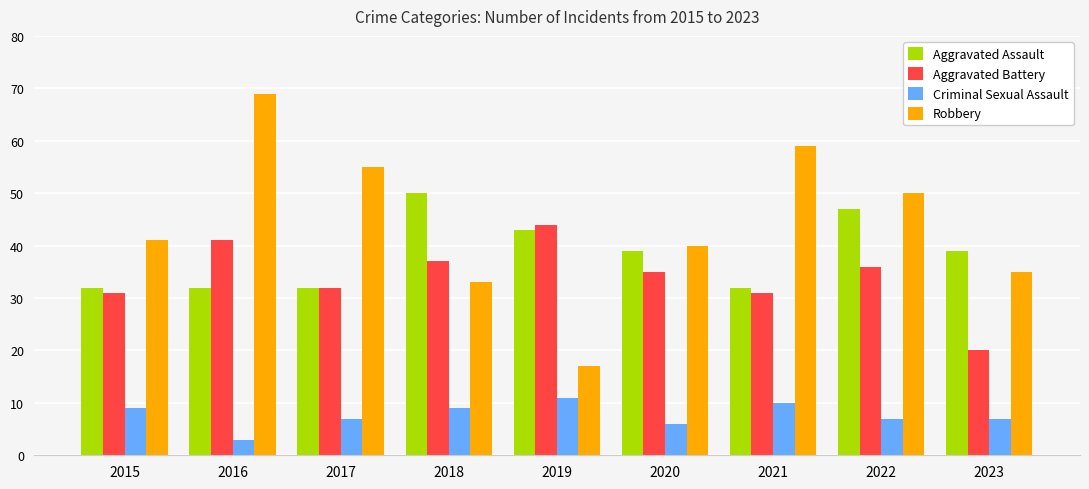

Which series changed the most between 2018 and 2021?

Robbery